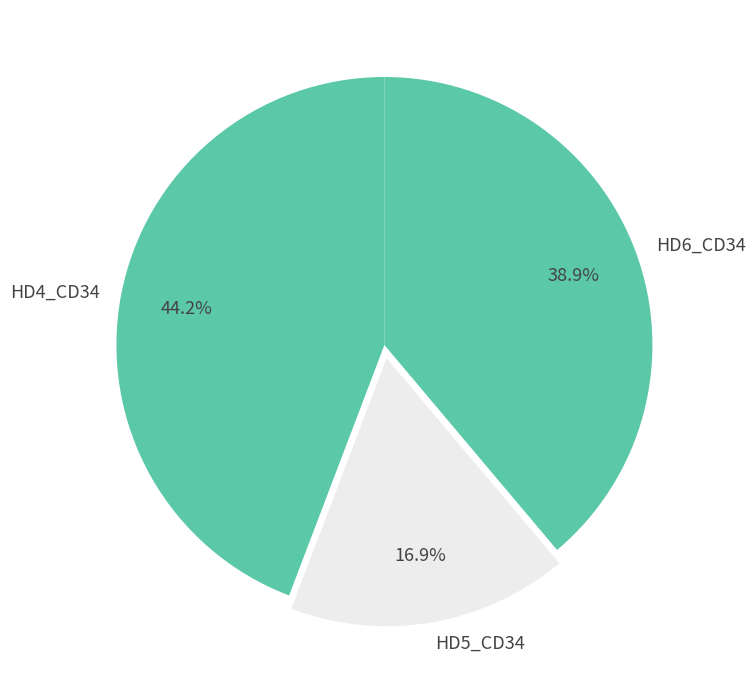

To the nearest percent, what is the combined percentage of HD4_CD34 and HD6_CD34?

83%